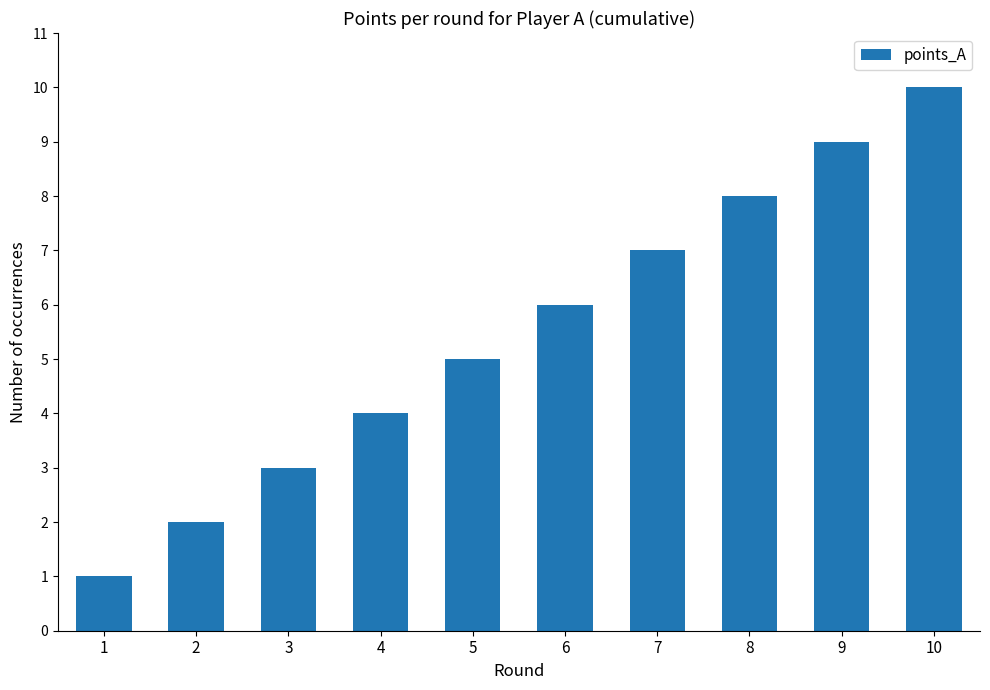

What is the difference between the values at 10 and 9?

1